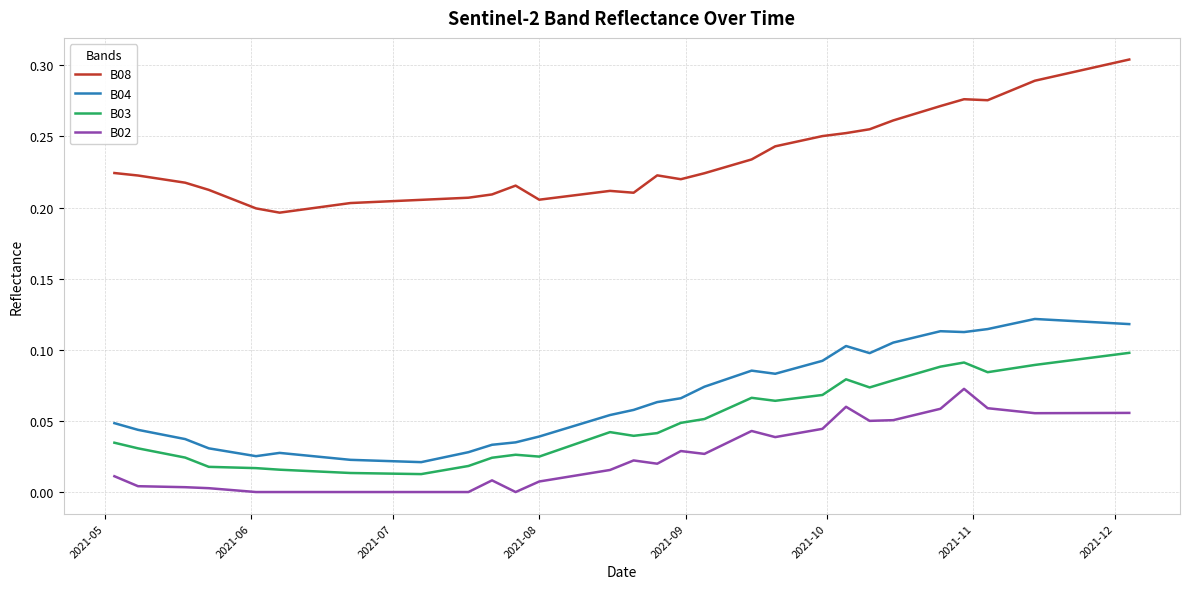

True or false: B04 and B08 cross at least once.

False